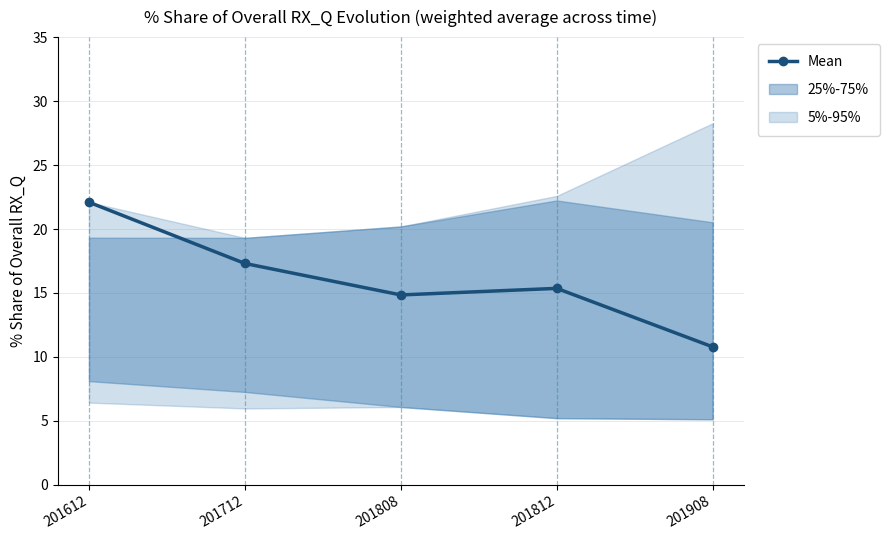

Is this an area chart (filled region under the line)?

No